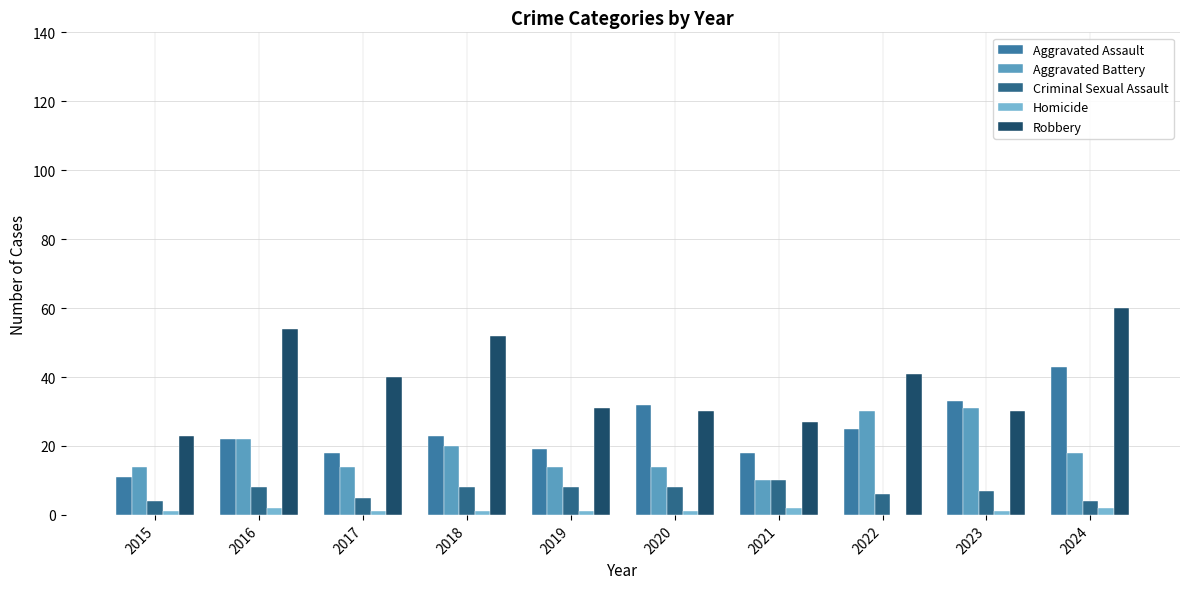

What is the difference between the maximum and minimum values in the Homicide series?

2